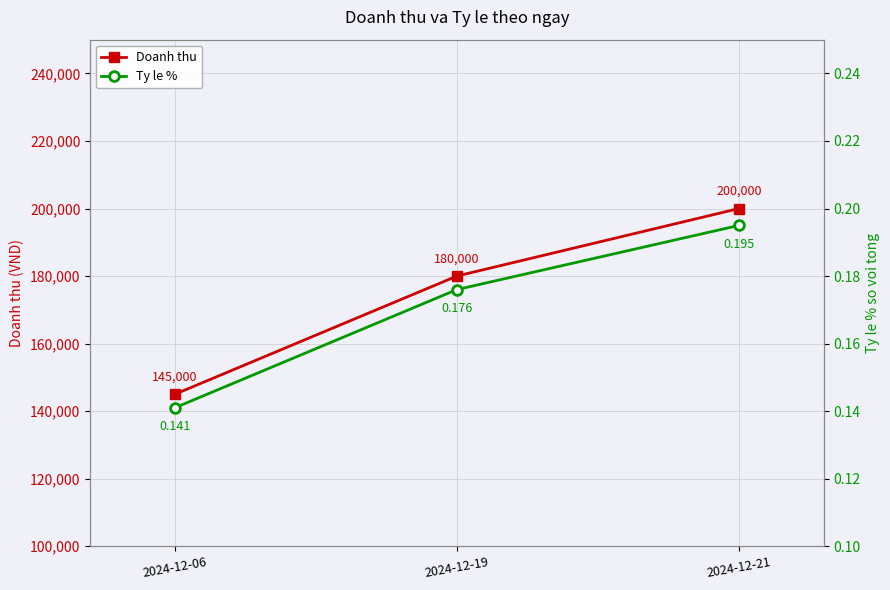

What are all the series names shown in the legend?

Doanh thu, Ty le %